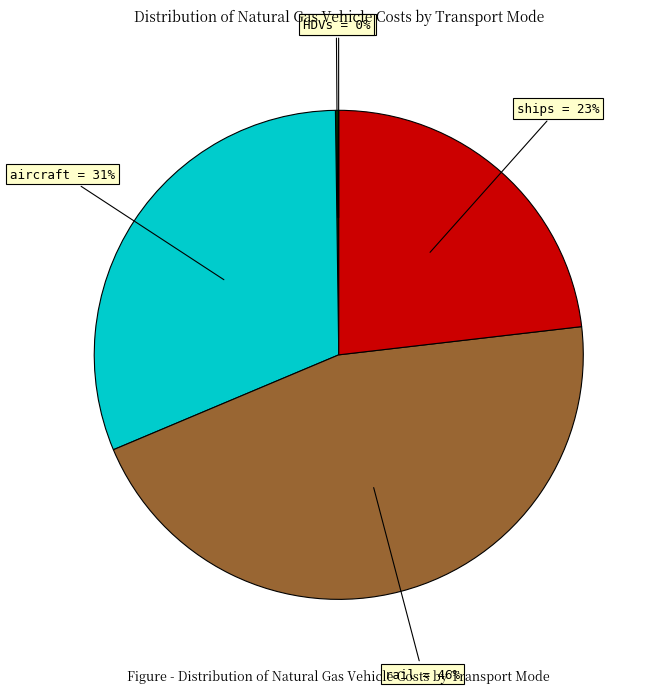

Does any single category account for the majority?

No